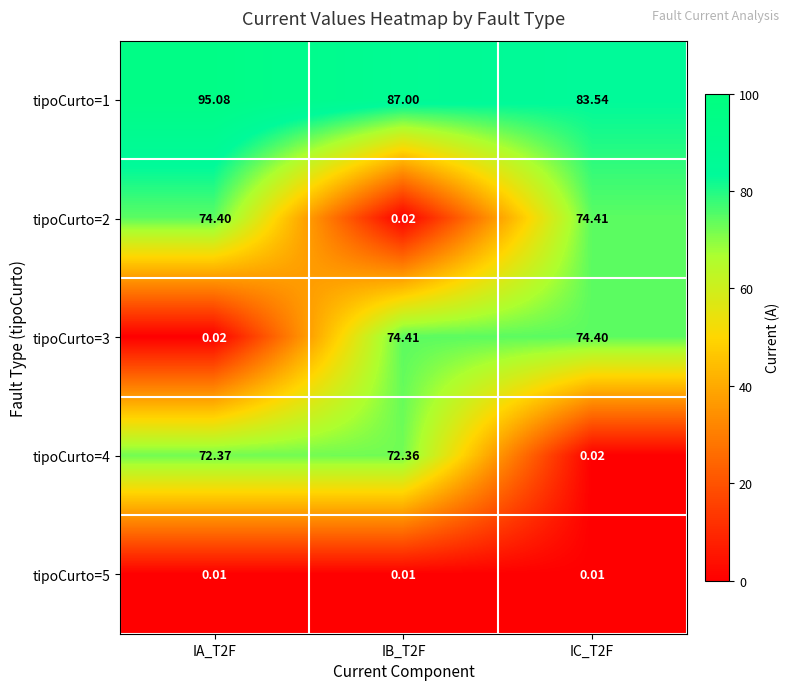

Is the value of tipoCurto=3 at IB_T2F greater than the value of tipoCurto=2 at IA_T2F?

Yes